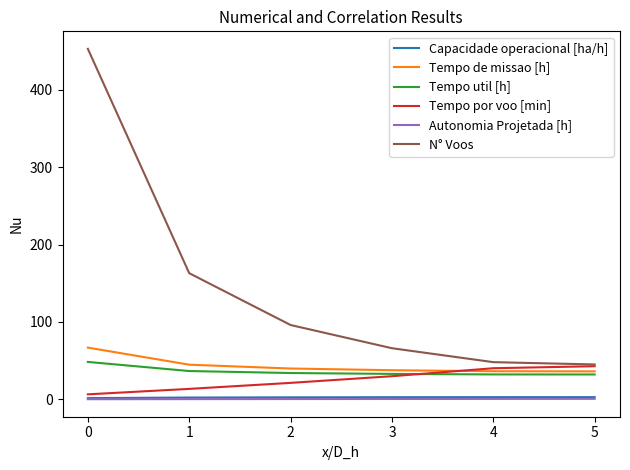

Which series has the largest total across all categories?

N° Voos